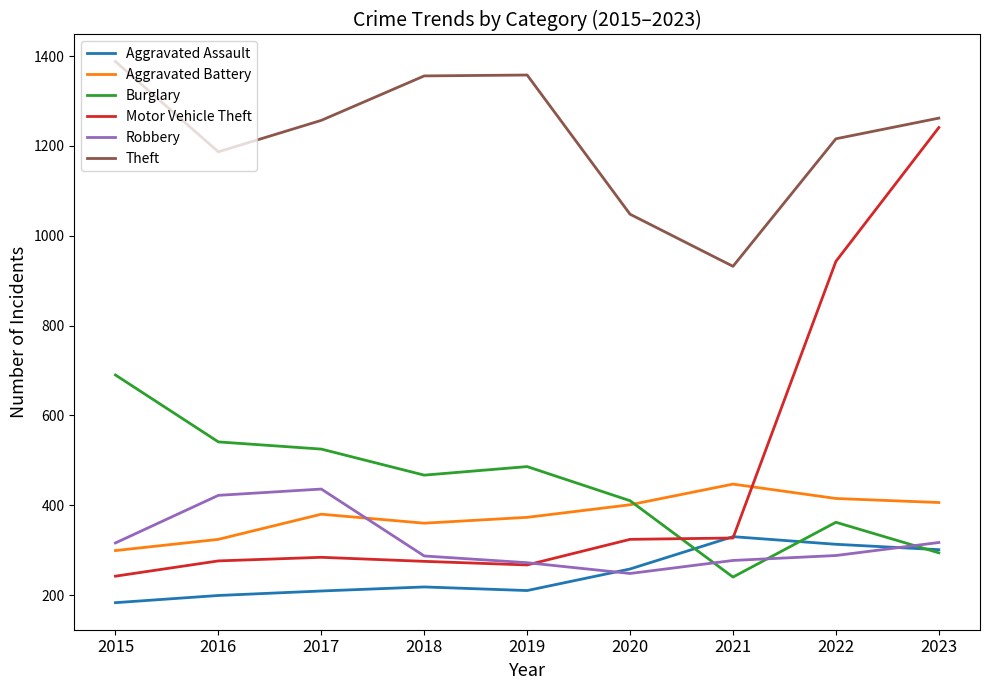

At which category is the sum across all series the highest?

2023